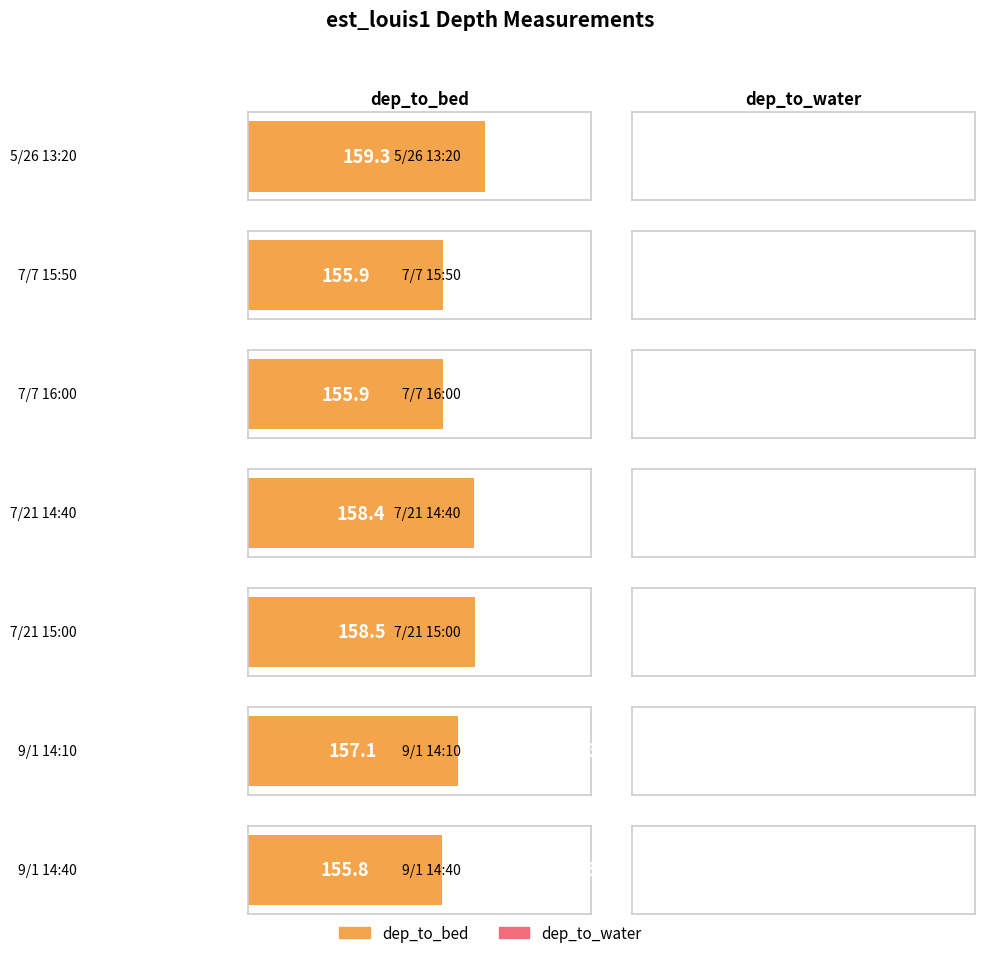

How many data points does each series have?

7